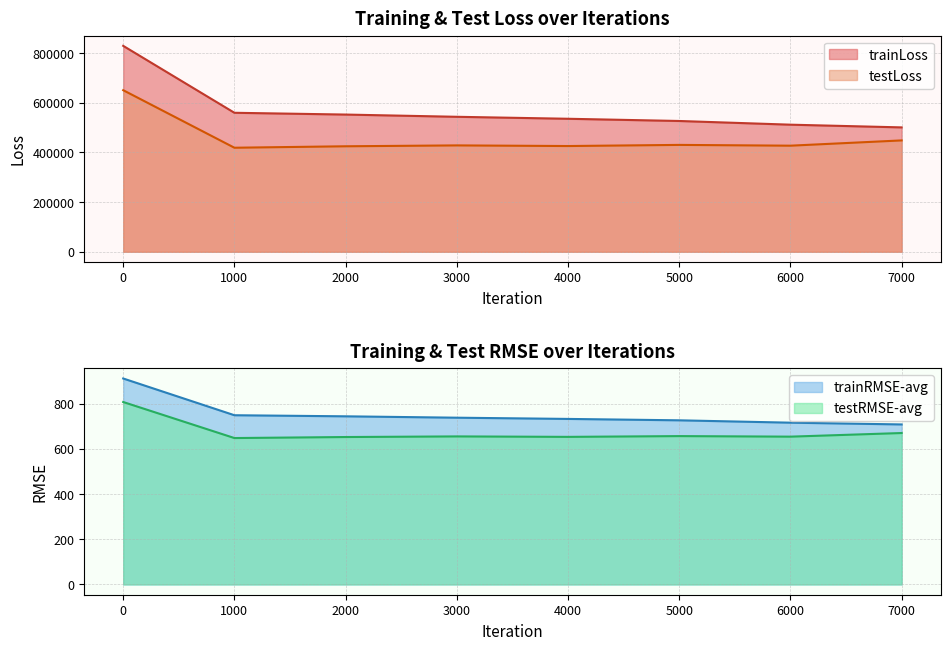

What is the average value of the trainLoss series?

570108.1